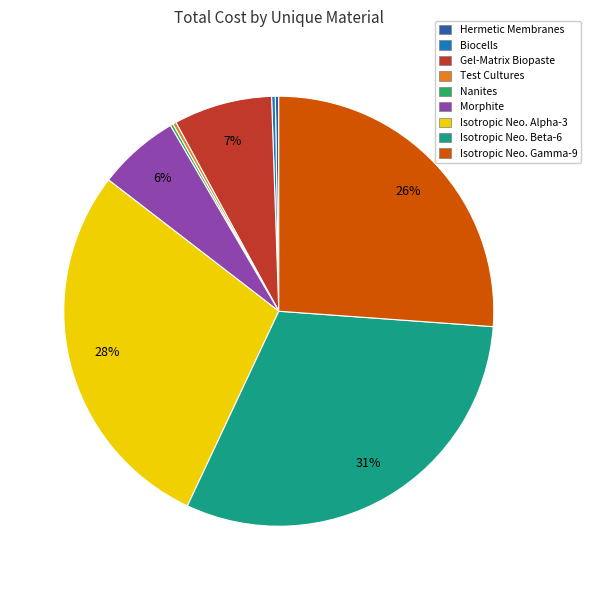

Which slice is the largest?

Isotropic Neo. Beta-6